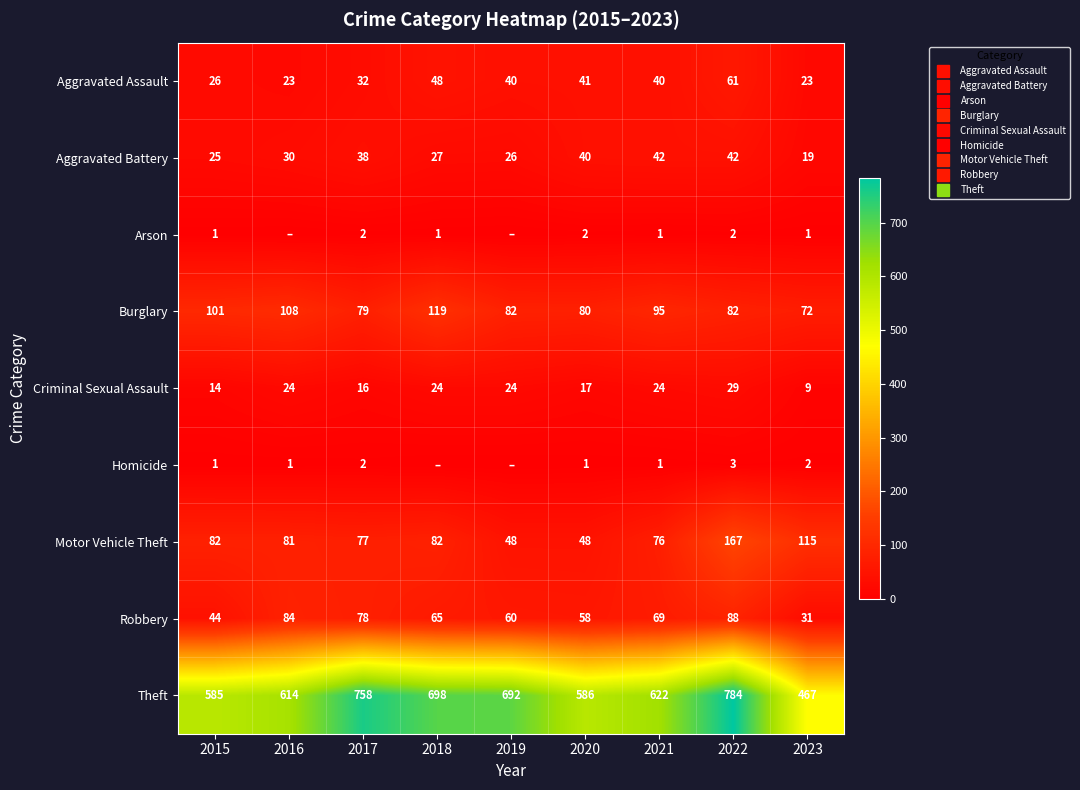

What is the difference between the maximum and minimum values in the Theft series?

317